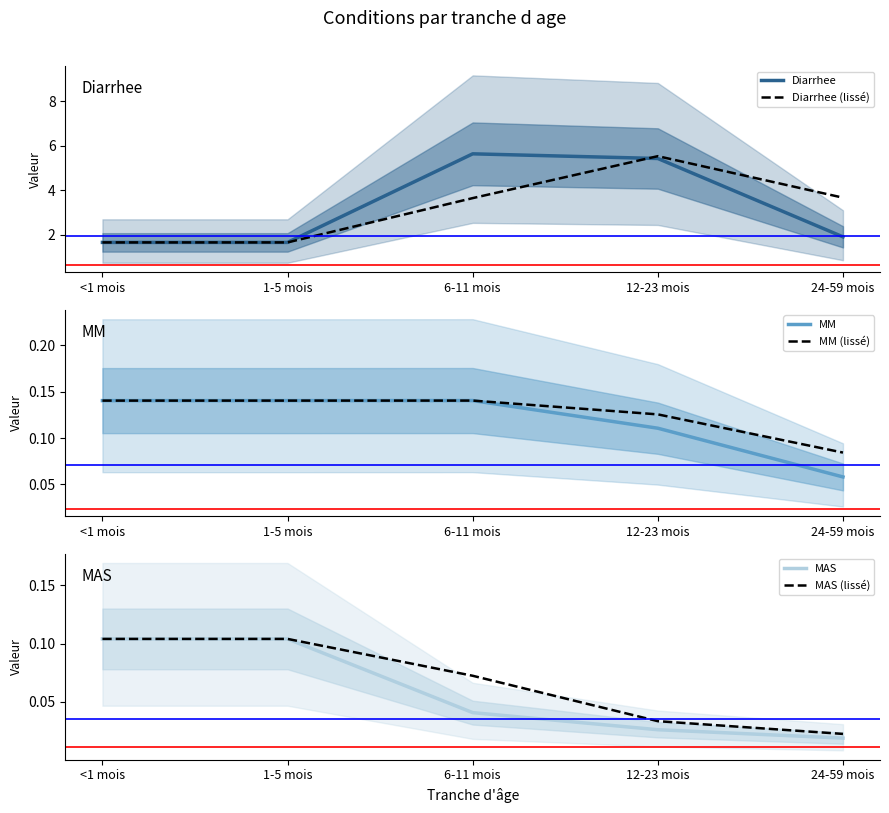

What is the maximum value shown in the chart?

5.6